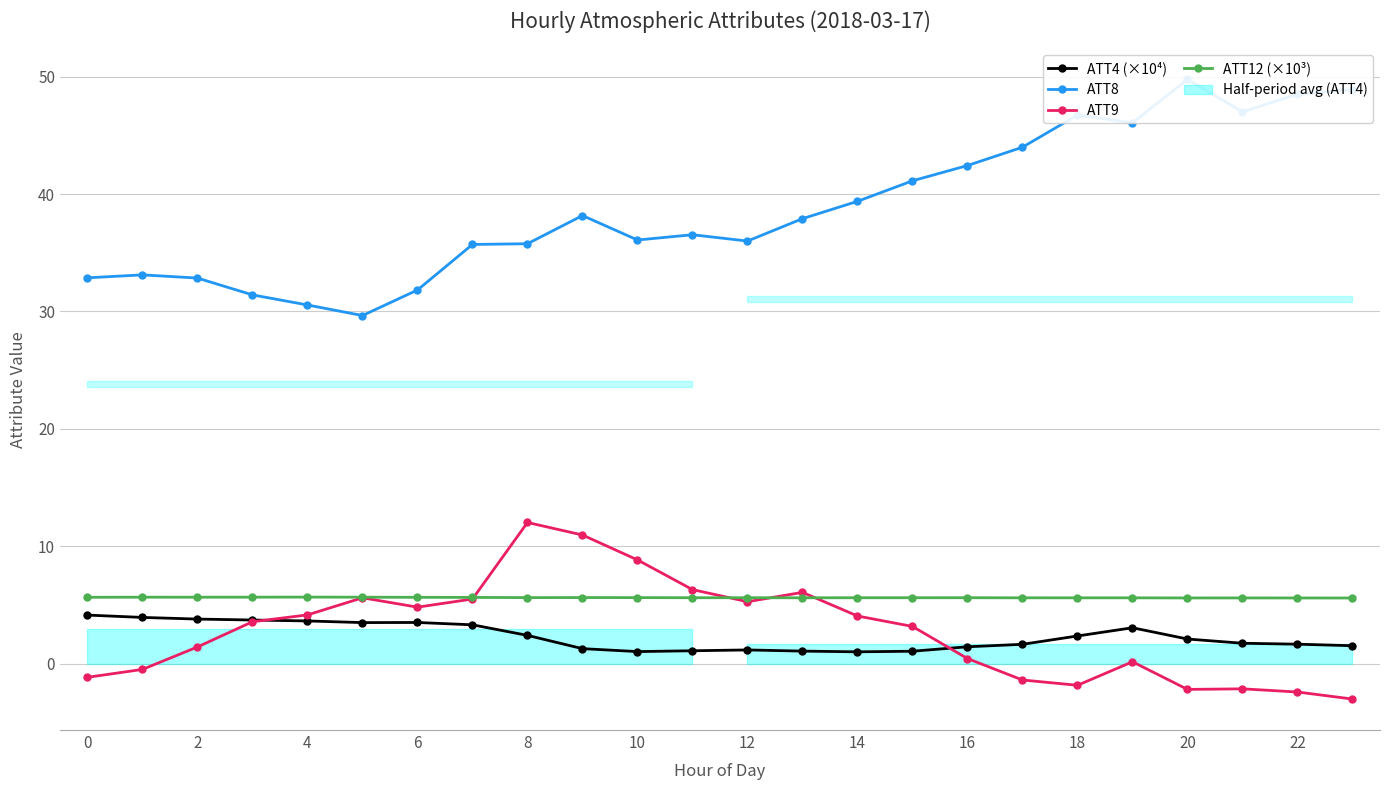

The value of ATT9 at 0 is -1.2. True or false?

True